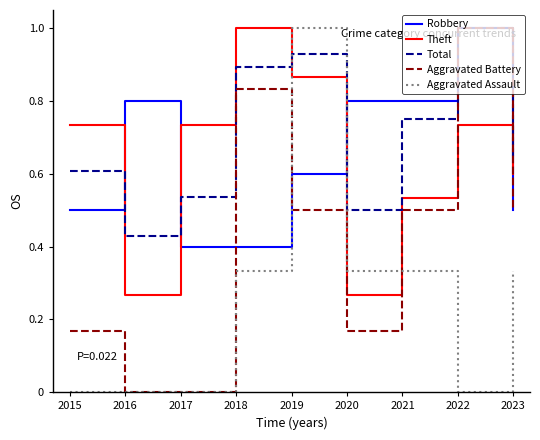

What are all the series names shown in the legend?

Robbery, Theft, Total, Aggravated Battery, Aggravated Assault